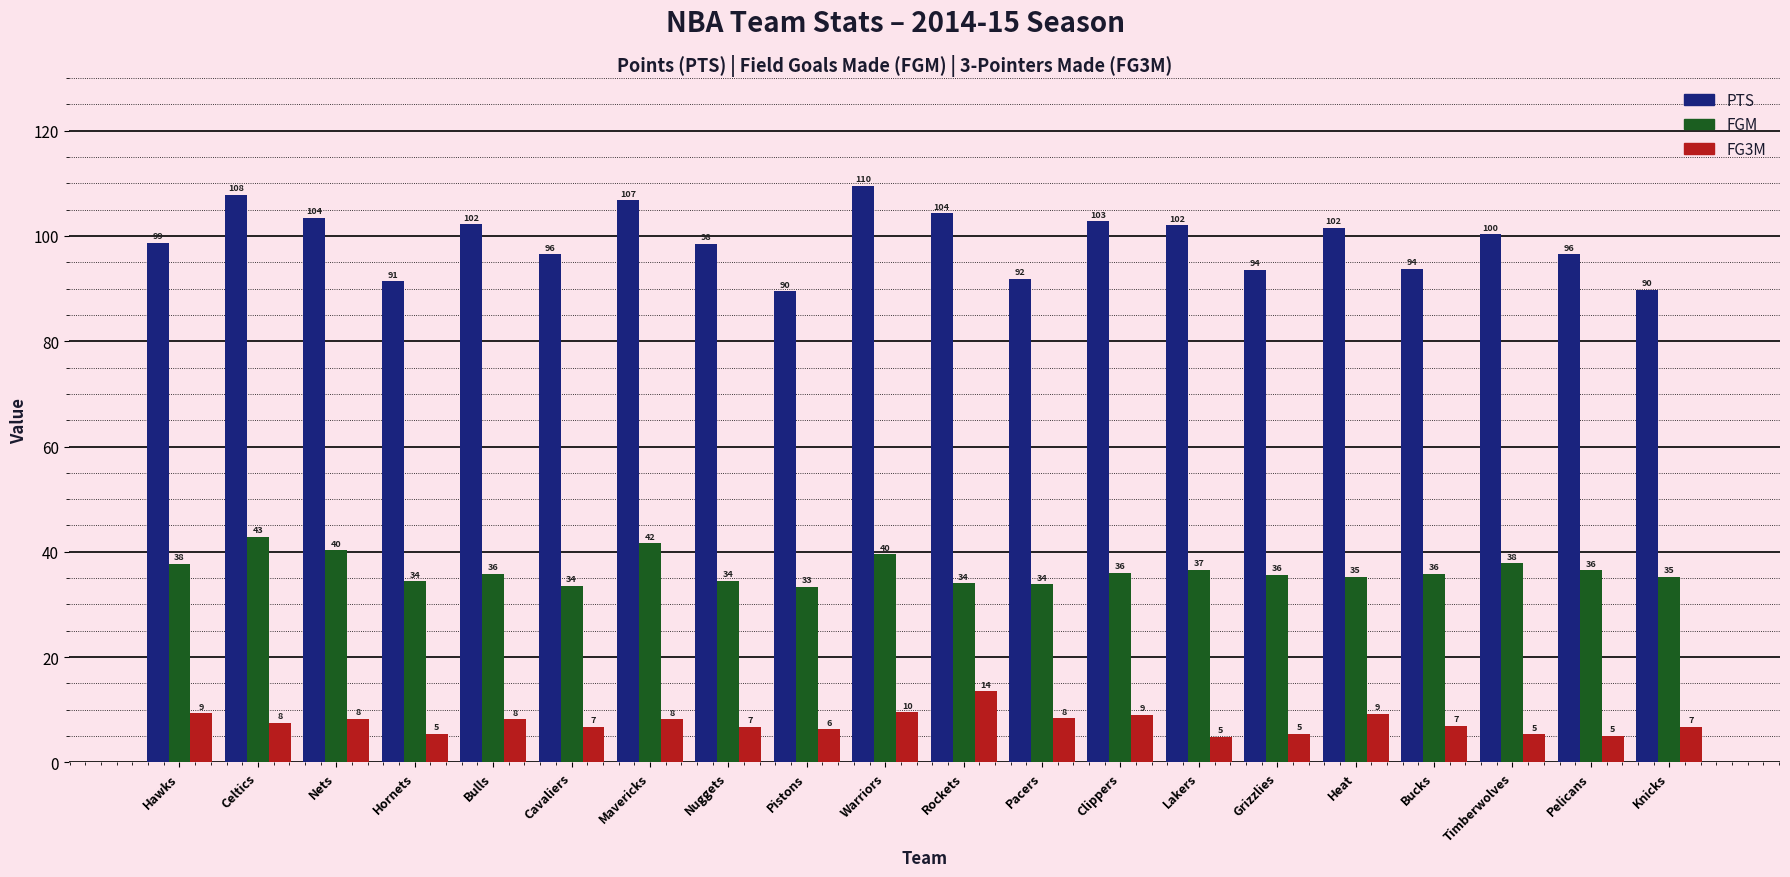

Which series has the largest total across all categories?

PTS